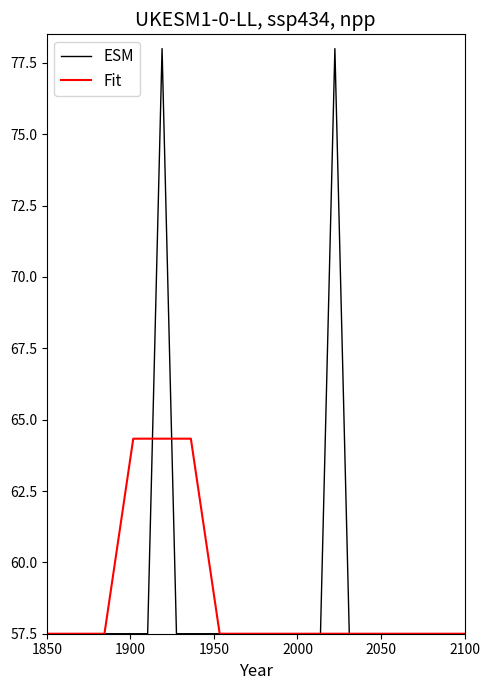

Which series has the widest spread of values?

ESM